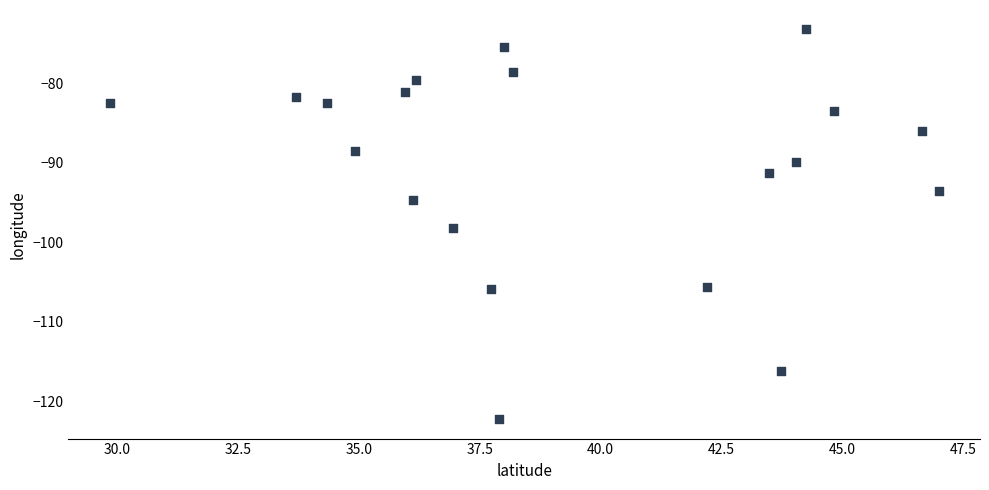

What Y value in the scatter plot is closest to -97?

-98.2